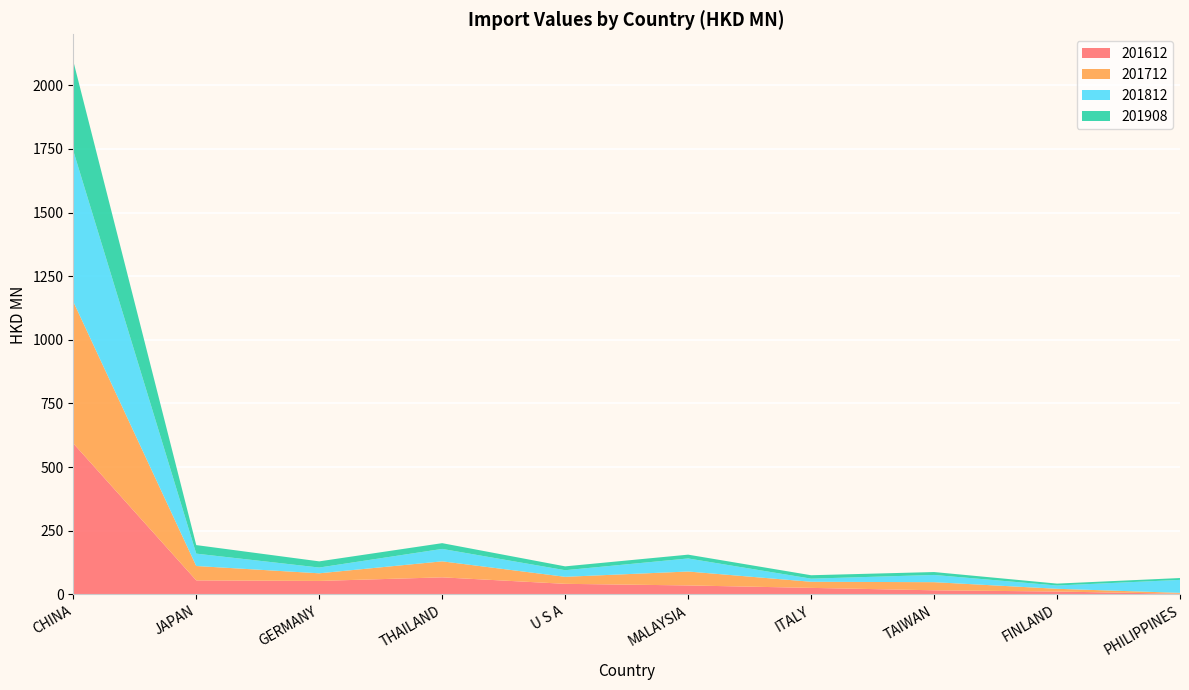

Reading left to right, what are all the values shown in this chart?

201612: 593.5	55.3	53.2	67.3	41.8	35.5	25.9	16.4	11.6	2.8
201712: 556.7	56.5	29.9	62.8	27.6	54.7	24.0	31.9	10.7	3.5
201812: 592.6	48.6	22.6	48.8	25.9	51.2	12.3	28.4	12.9	51.0
201908: 352.5	33.6	24.3	22.6	15.1	15.0	13.4	11.5	7.5	7.3